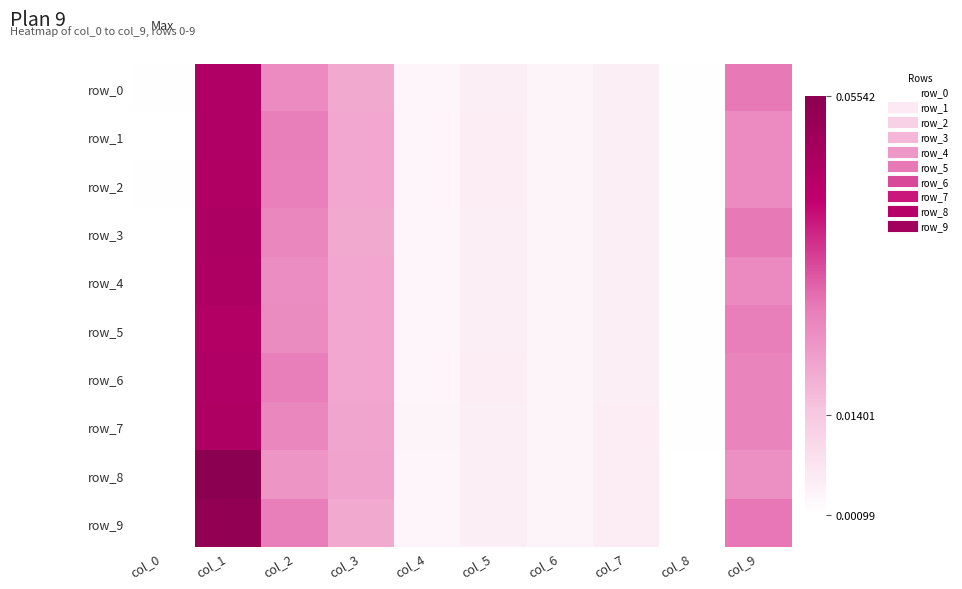

Which label corresponds to the largest value in the chart?

col_1